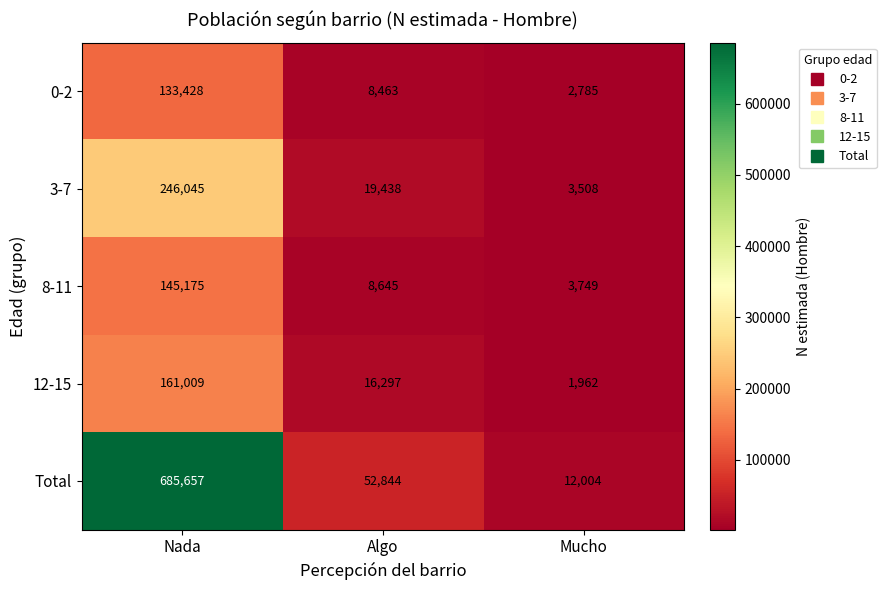

At which label does 0-2 reach its peak?

Nada